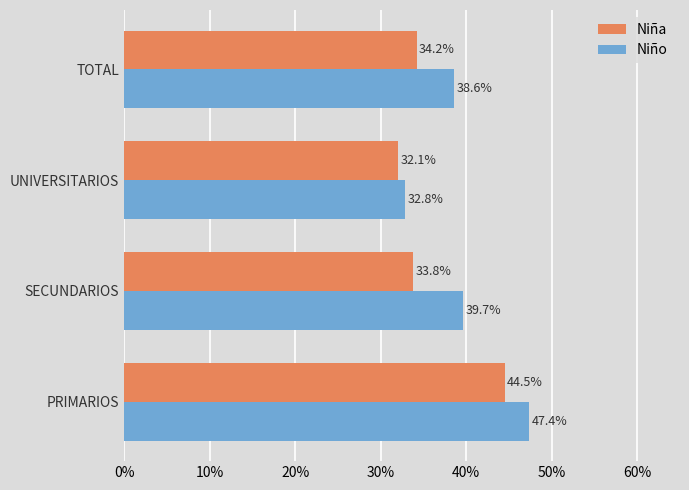

What are all the series names shown in the legend?

Niña, Niño